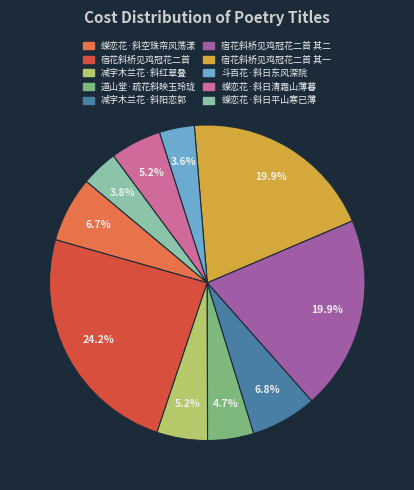

Does any single category account for the majority?

No